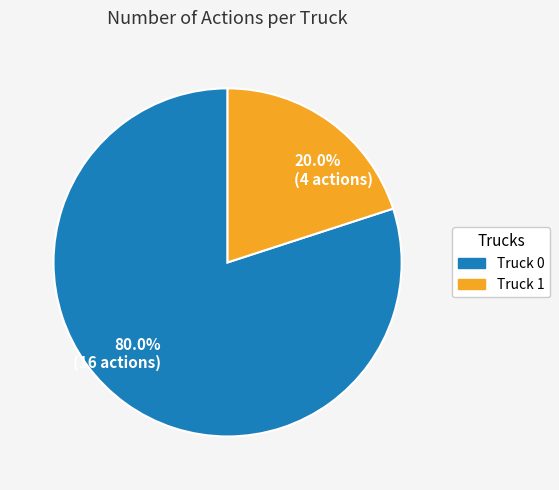

Count the number of slices in the pie.

2